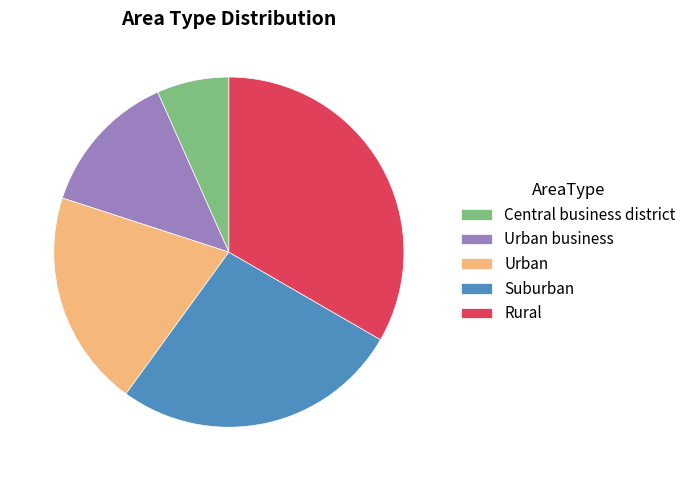

Rank the categories by value from lowest to highest.

Central business district, Urban business, Urban, Suburban, Rural